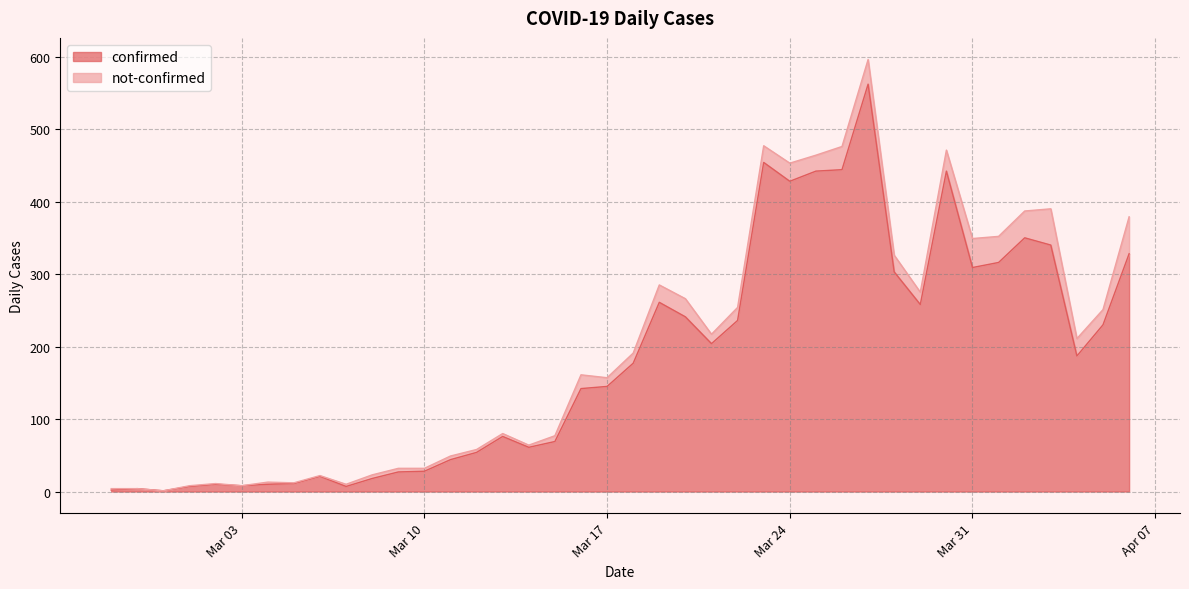

What is the highest value of the confirmed series?

562